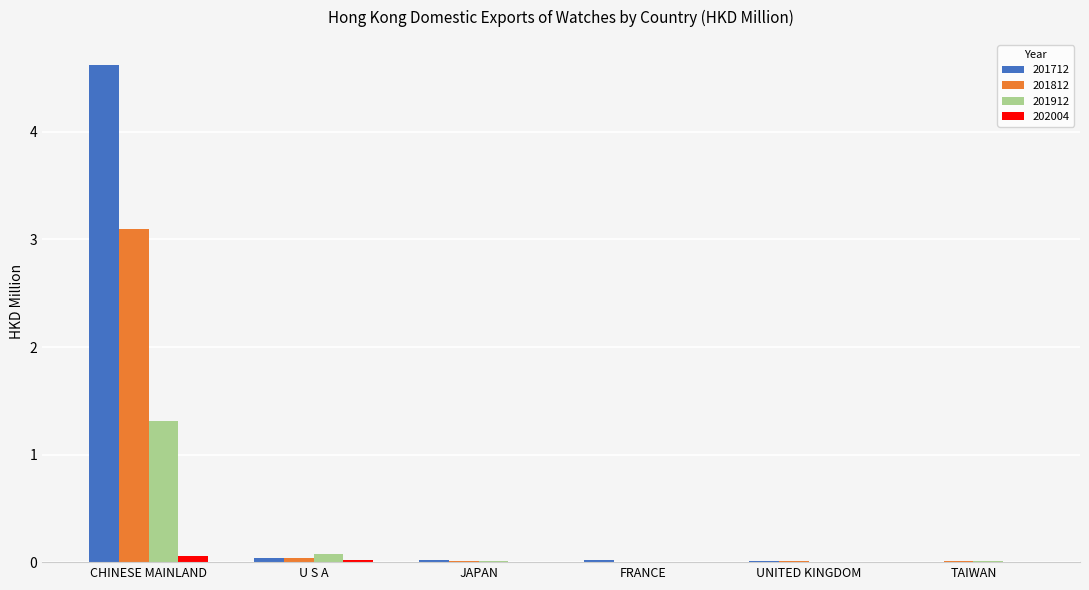

At which category is the sum across all series the highest?

CHINESE MAINLAND